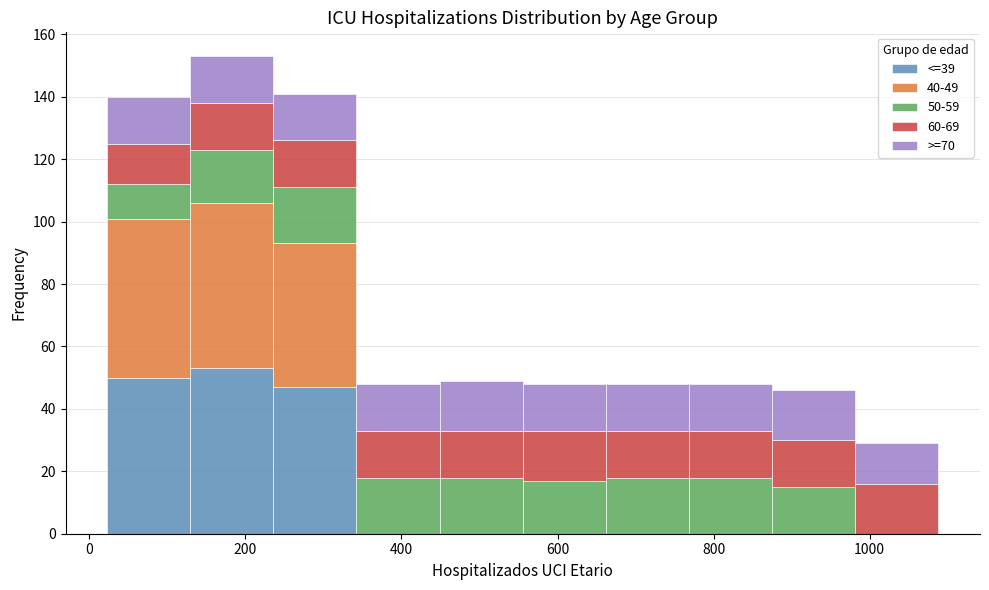

Which range on the x-axis has the tallest stacked bar (by total height)?

120 to 240